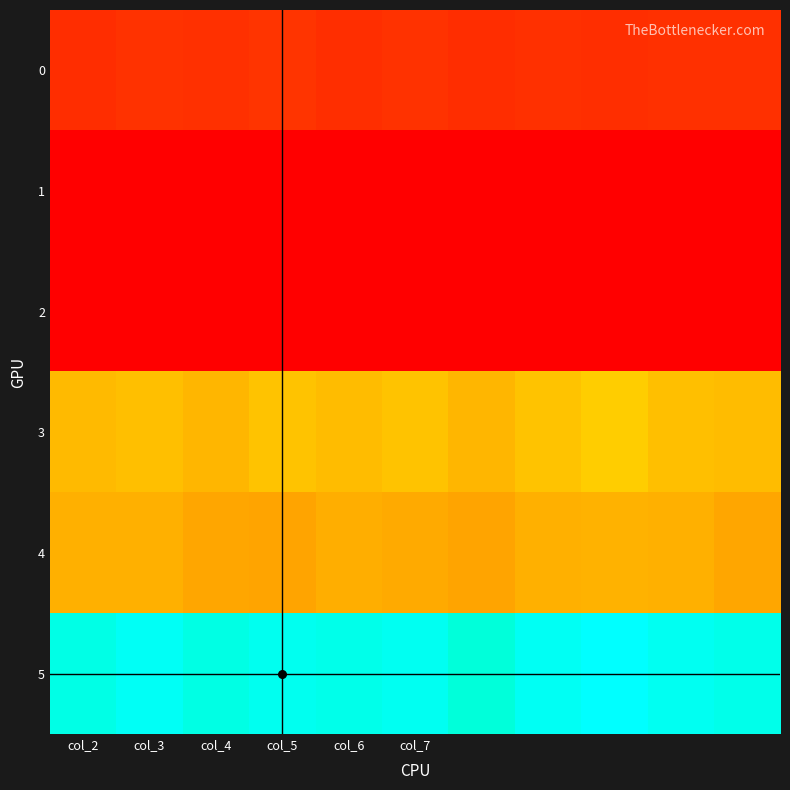

List the series in order of their peak value, lowest first.

1, 2, 0, 4, 3, 5